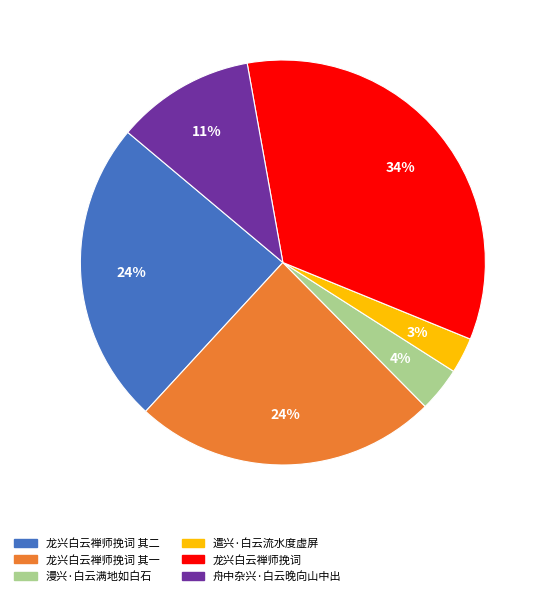

Which has a higher value, 舟中杂兴·白云晚向山中出 or 龙兴白云禅师挽词 其二?

龙兴白云禅师挽词 其二